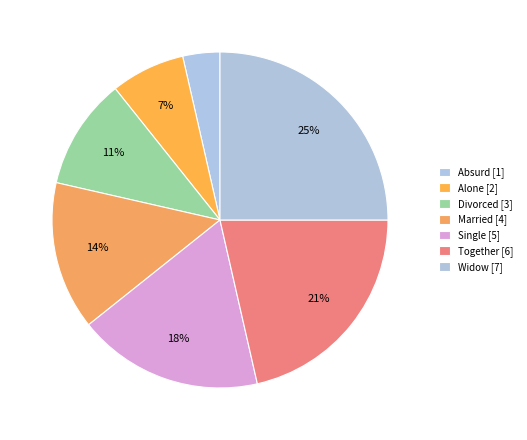

How many slices are in this pie chart?

7